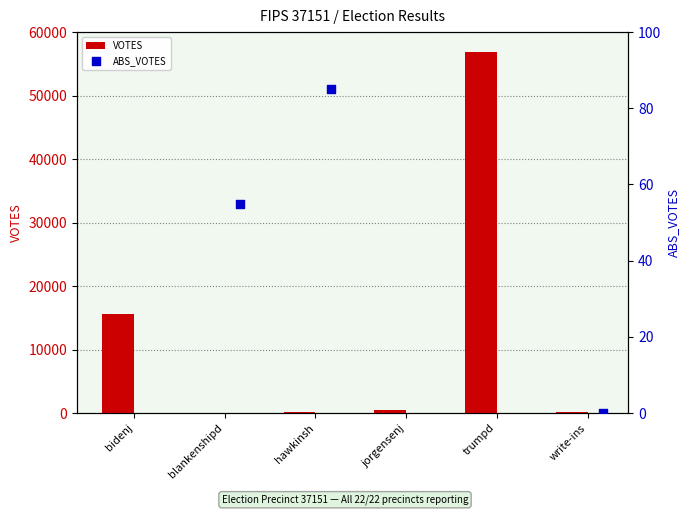

Which series contains the highest Y value?

VOTES